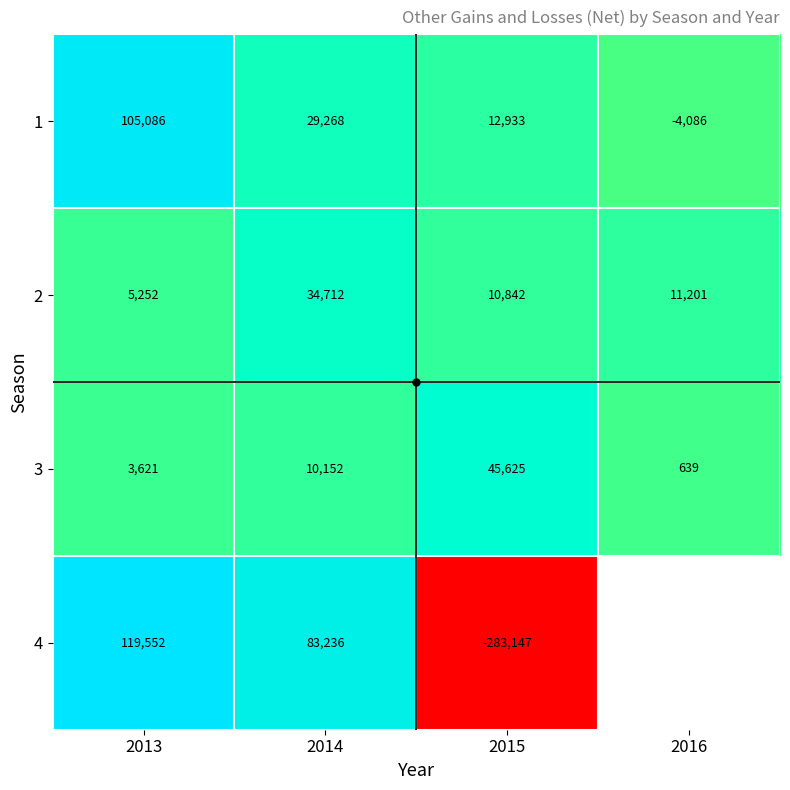

What is the average value of the 1 series?

35800.2